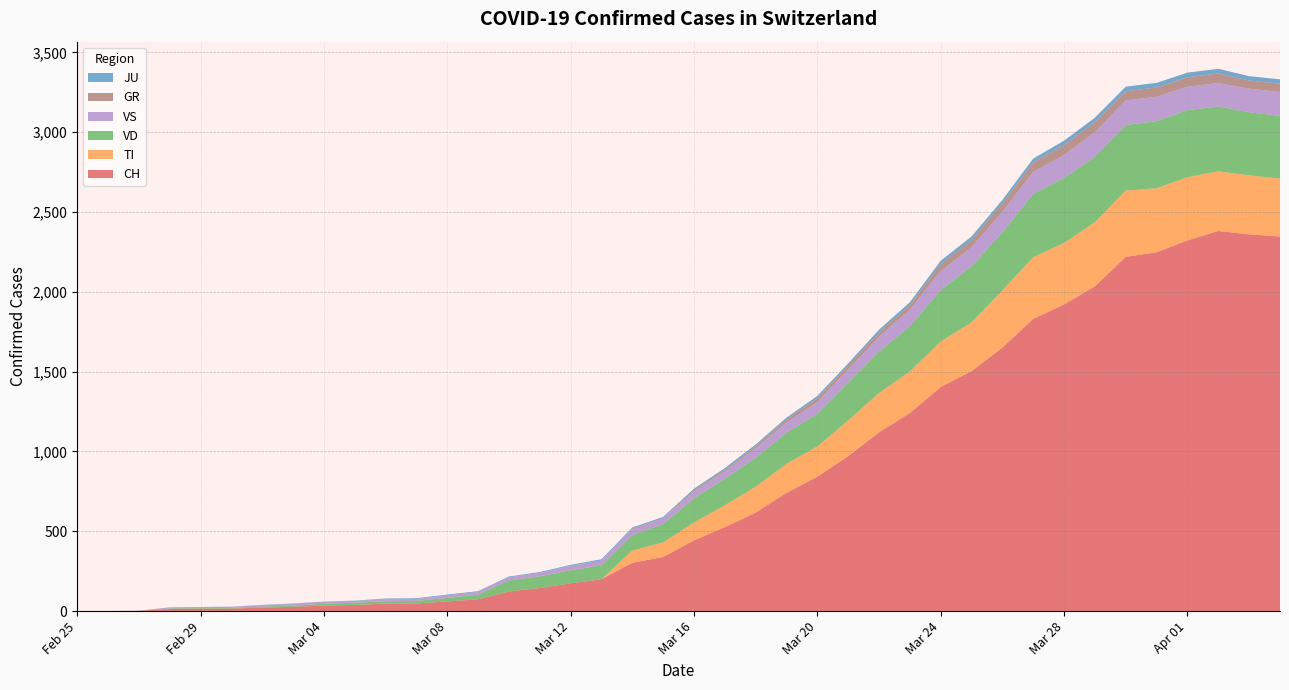

Reading right to left, transcribe all the data shown in this chart.

CH: 2346	2360	2381	2322	2248	2219	2035	1921	1831	1651	1503	1404	1241	1120	971	842	741	617	526	443	339	303	200	174	145	123	74	61	48	47	39	35	27	22	16	15	13	2	1	0
TI: 363	370	374	396	401	415	402	385	386	358	306	285	261	246	224	190	182	163	137	112	92	77	0	0	0	0	0	0	0	0	0	0	0	0	0	0	0	0	0	0
GR: 52	51	60	59	58	58	63	63	58	52	45	43	29	27	24	24	18	13	9	9	0	6	0	0	0	0	0	0	0	0	0	0	0	0	0	0	0	0	0	0
JU: 27	28	29	29	29	28	28	27	25	22	23	22	18	18	13	14	12	11	11	9	9	8	8	6	6	5	5	5	5	5	2	1	1	1	1	1	1	1	0	0
VS: 150	147	147	147	153	154	153	143	138	129	119	118	104	92	83	73	64	59	47	42	36	34	30	28	21	20	17	16	12	12	11	13	12	10	7	6	6	0	0	0
VD: 393	395	406	420	420	411	410	408	397	364	351	323	282	260	237	205	195	181	166	152	114	96	87	82	73	69	29	22	16	15	14	11	8	6	4	4	4	0	0	0